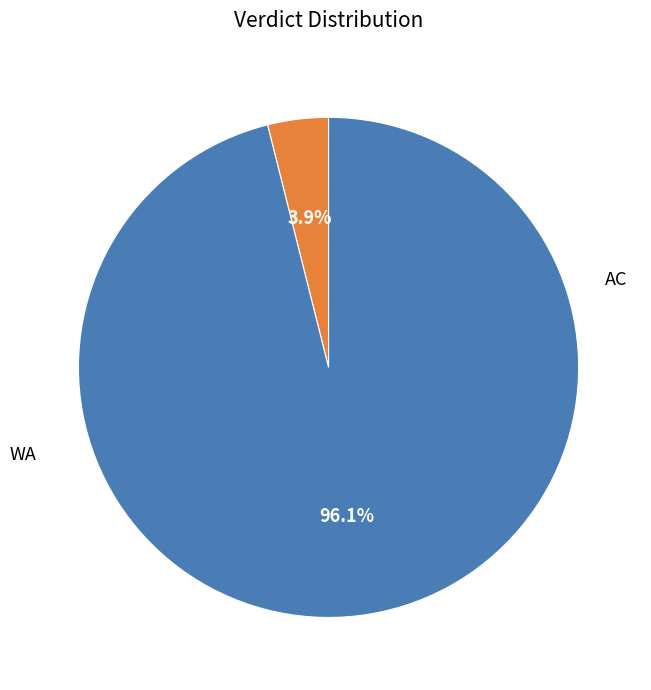

To the nearest percent, what percentage of the pie is WA?

96%